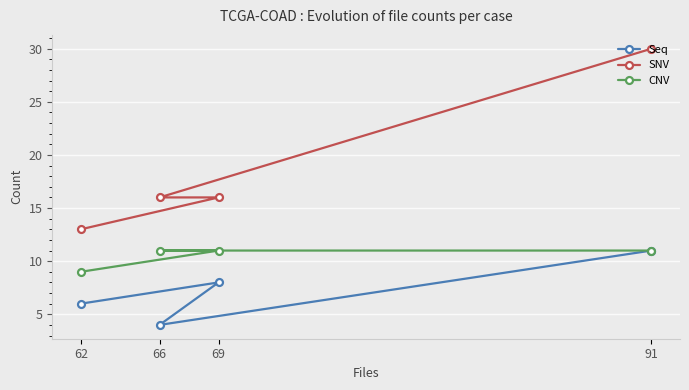

True or false: SNV has more than 0 interior local peaks.

False